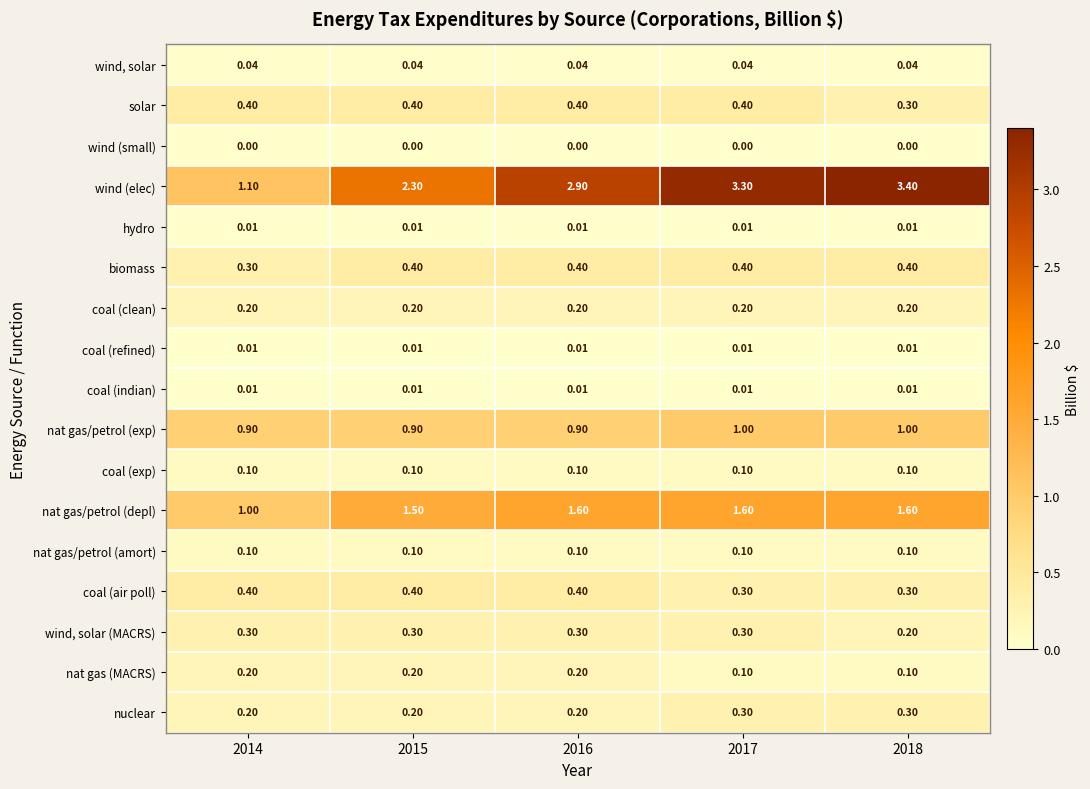

Which series has the largest range (max minus min)?

wind (elec)